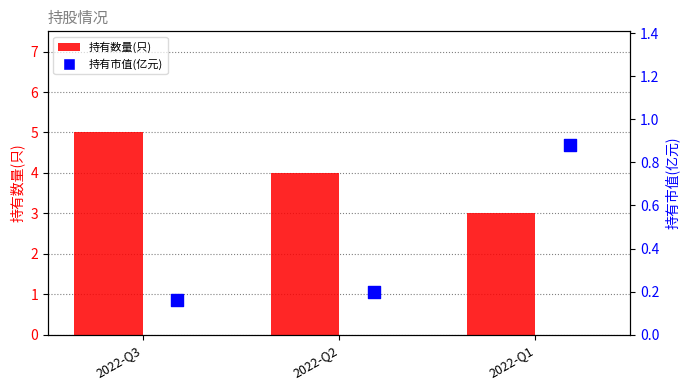

Which series has the widest spread of Y values?

持有数量(只)